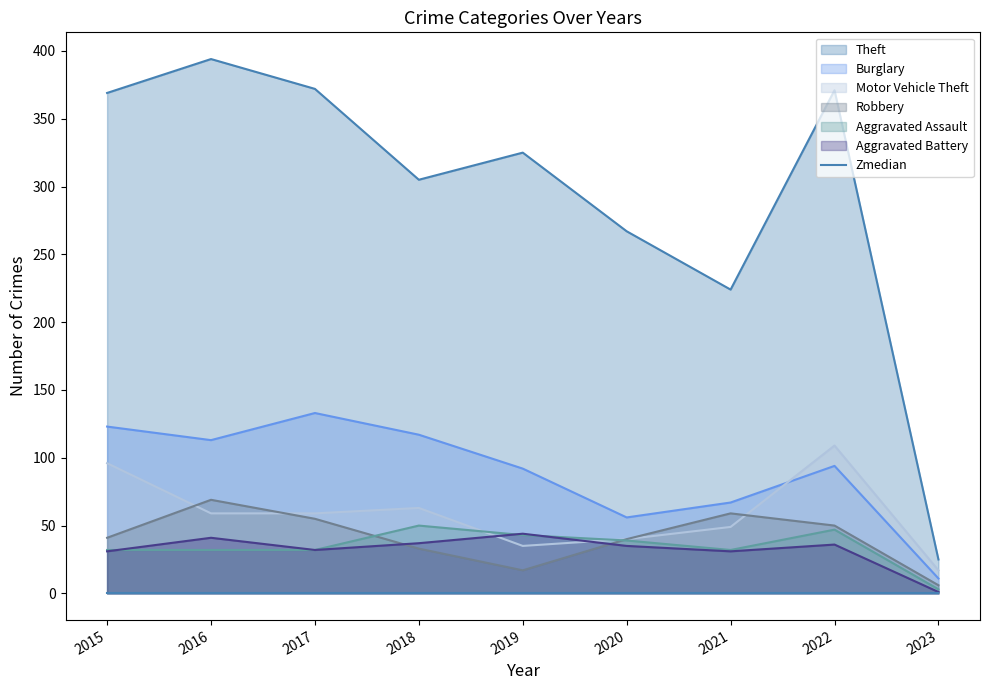

The Aggravated Battery series shows 47 at 2015. True or false?

False